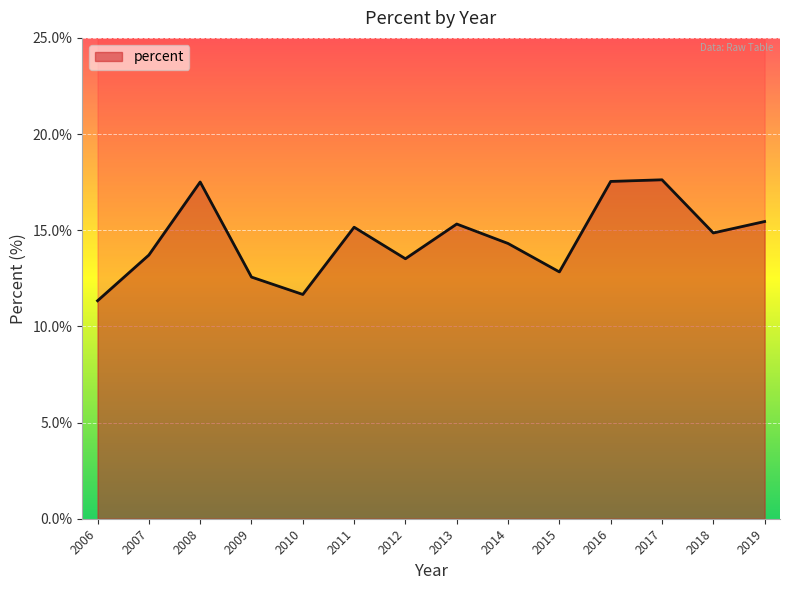

Count the number of data series in this chart.

1